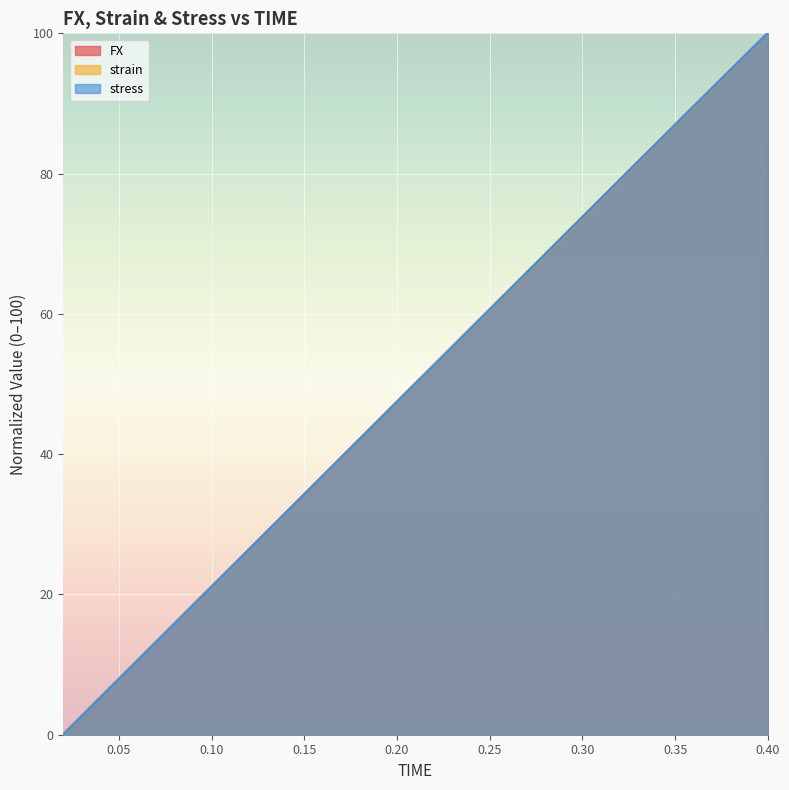

Is the value of FX at 0.36 greater than the value of stress at 0.32?

Yes